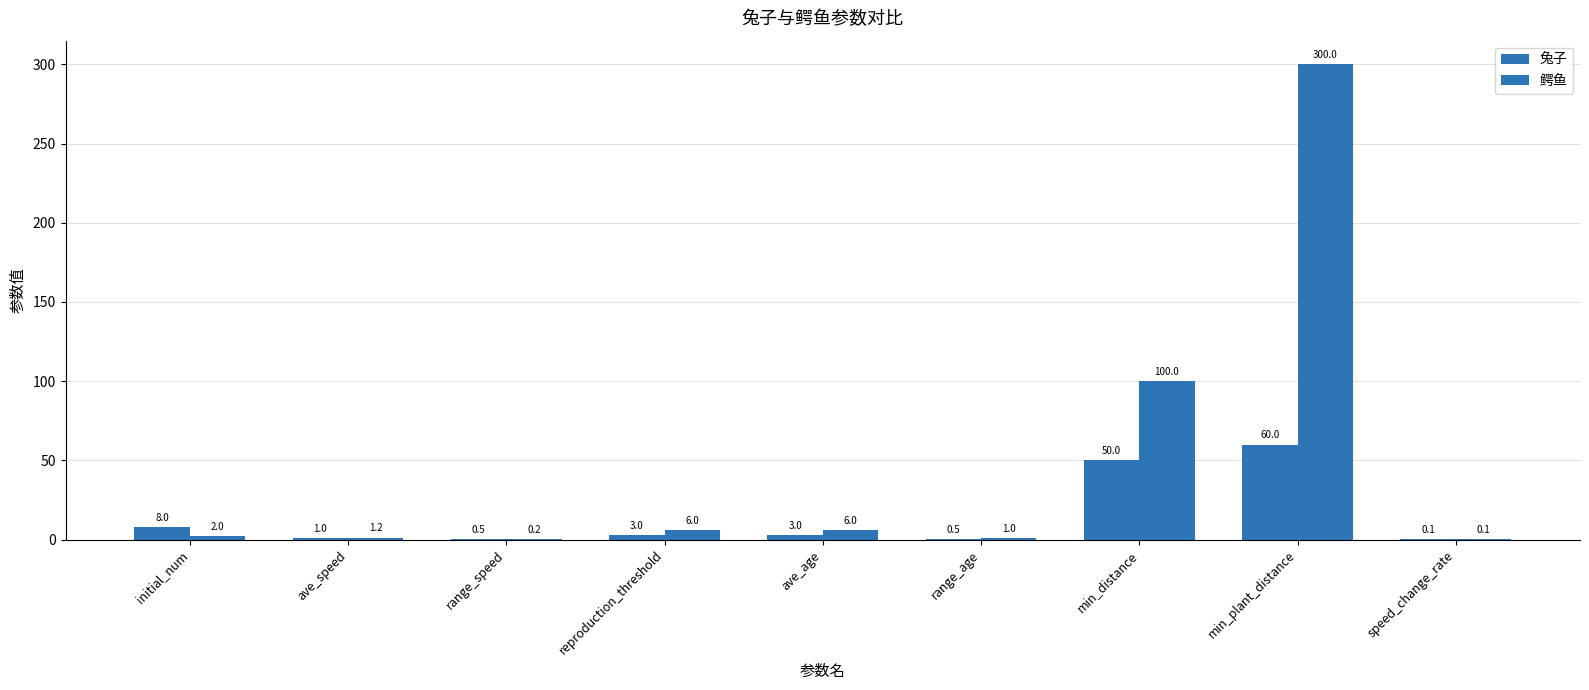

How many distinct data groups are displayed?

2